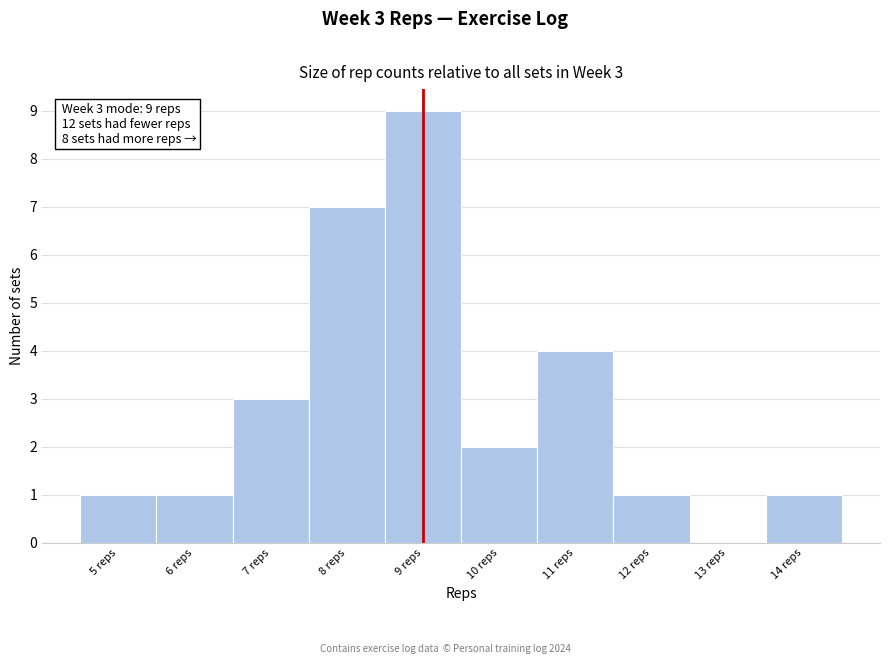

Which range on the x-axis has the tallest bar?

8.5 to 9.5